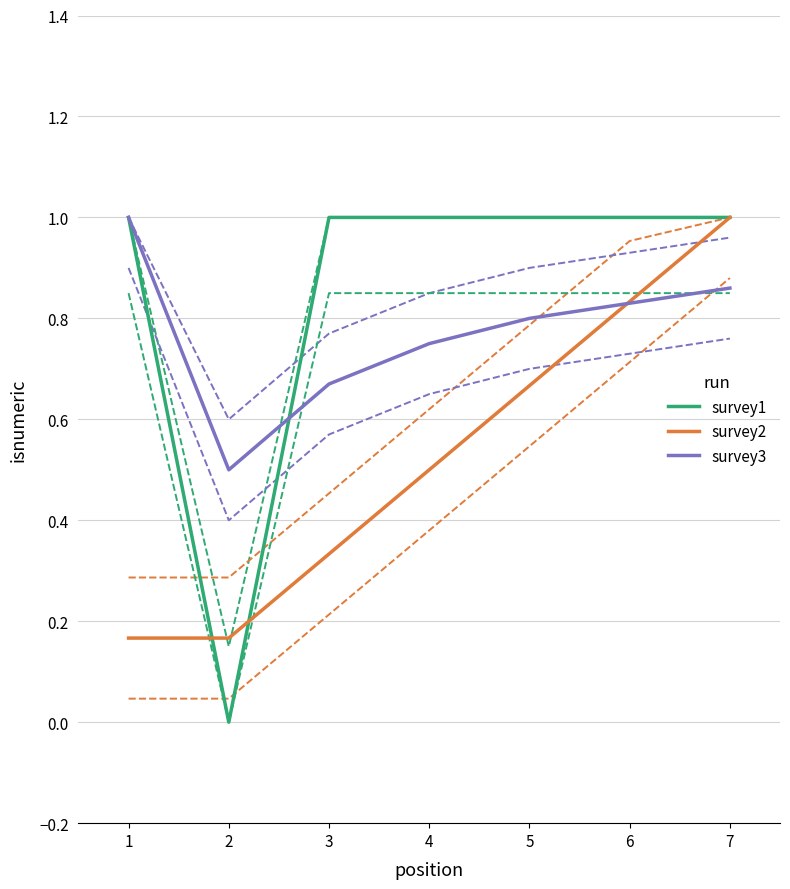

What is the value of the survey3 point at the 1st from the left?

1.0